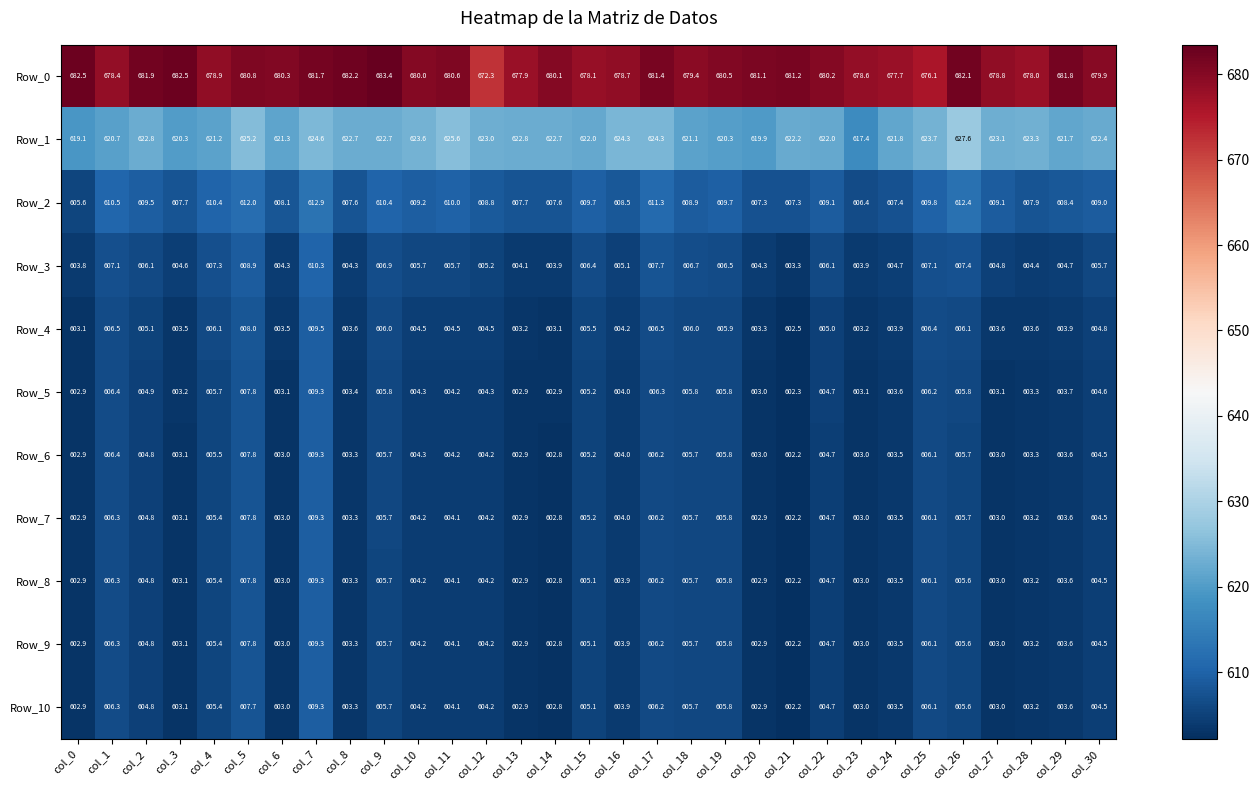

Between col_9 and col_28, which series saw the biggest shift?

Row_0